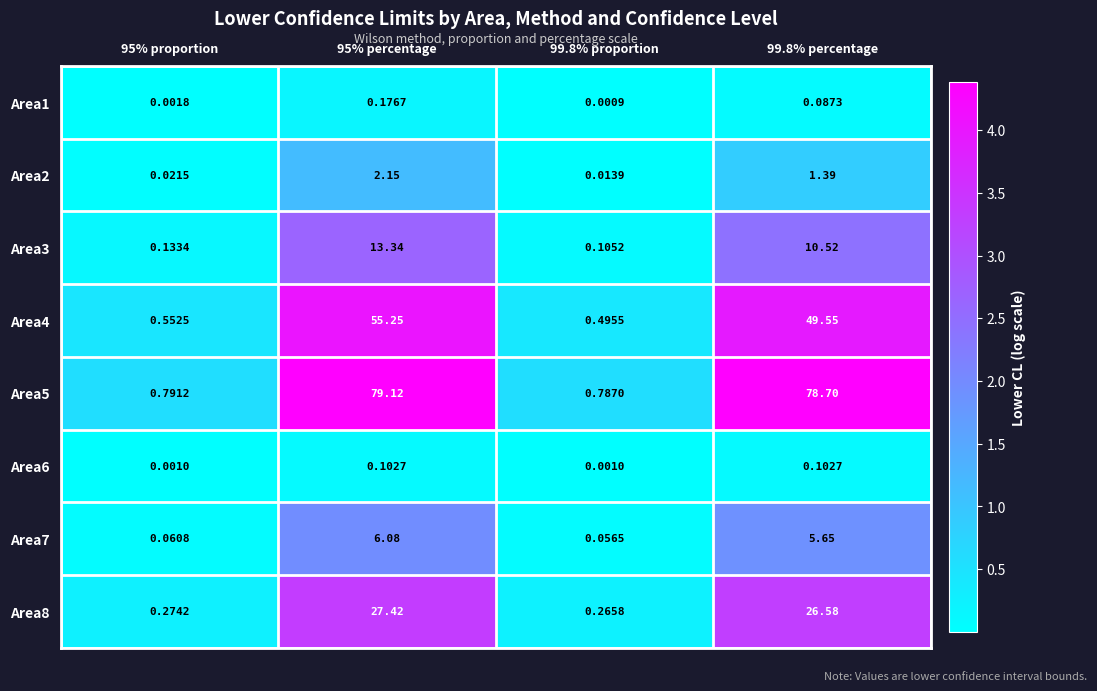

Which series changed the most between 95% proportion and 95% percentage?

Area5